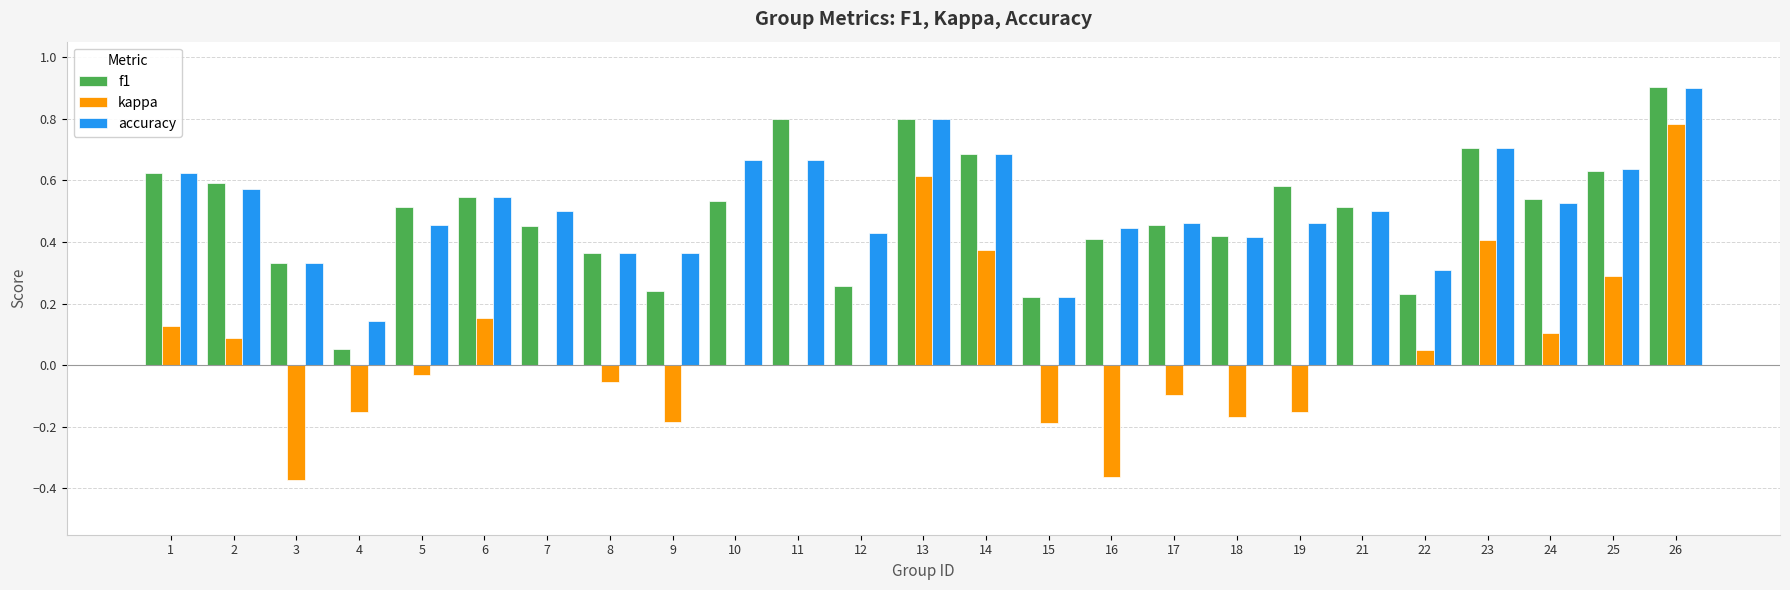

True or false: accuracy has a value of 0.1 at 9.

False